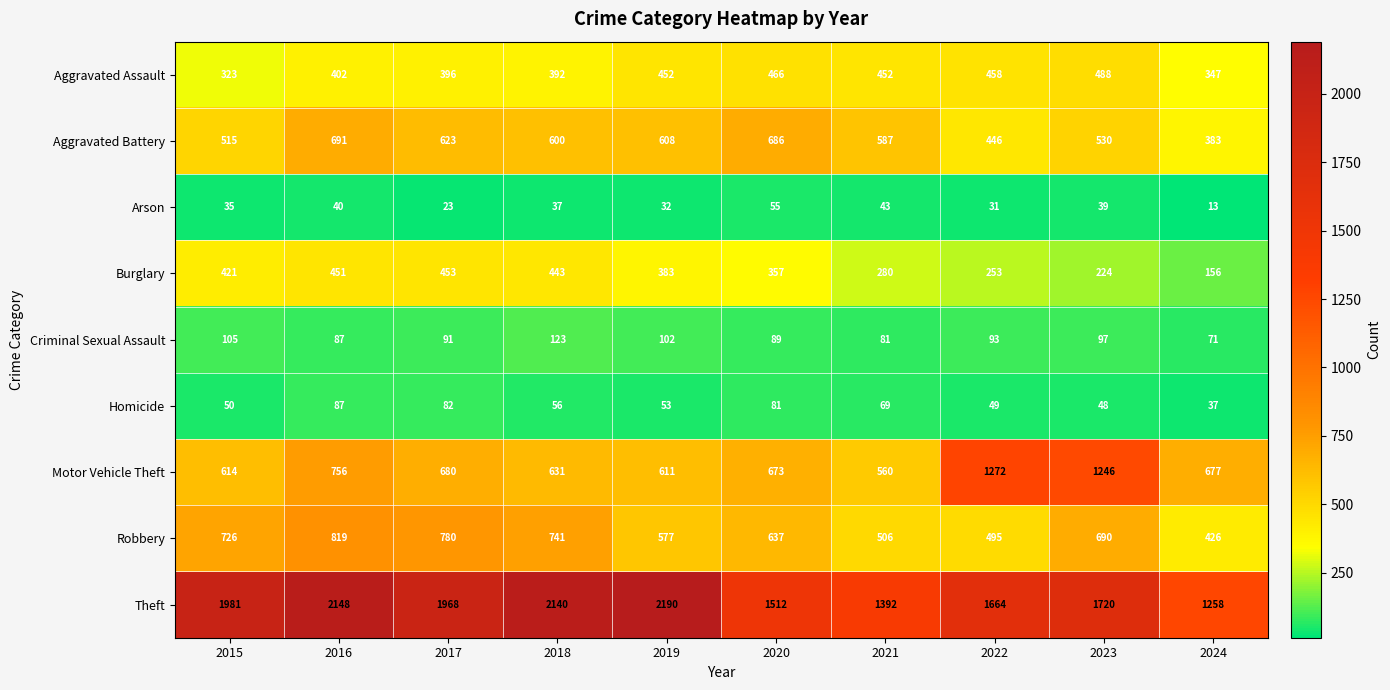

Which series has the widest spread of values?

Theft